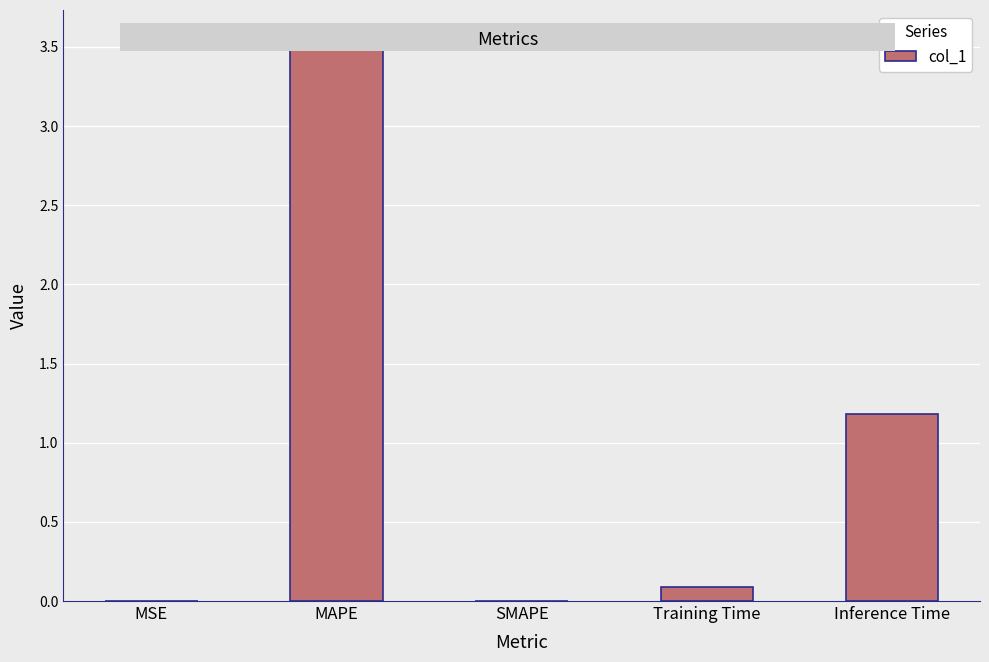

True or false: the data shows 0.1 at Training Time.

True